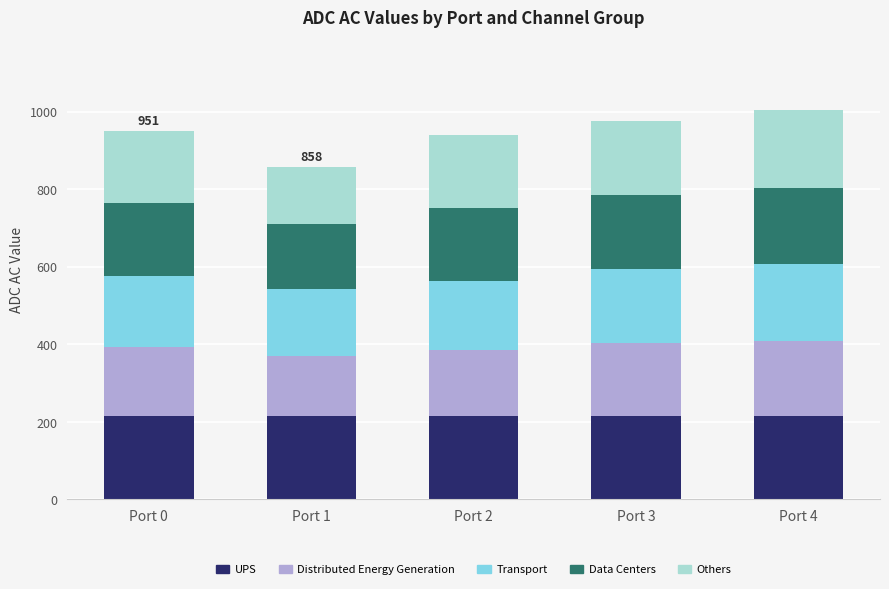

What are all the series names shown in the legend?

UPS, Distributed Energy Generation, Transport, Data Centers, Others